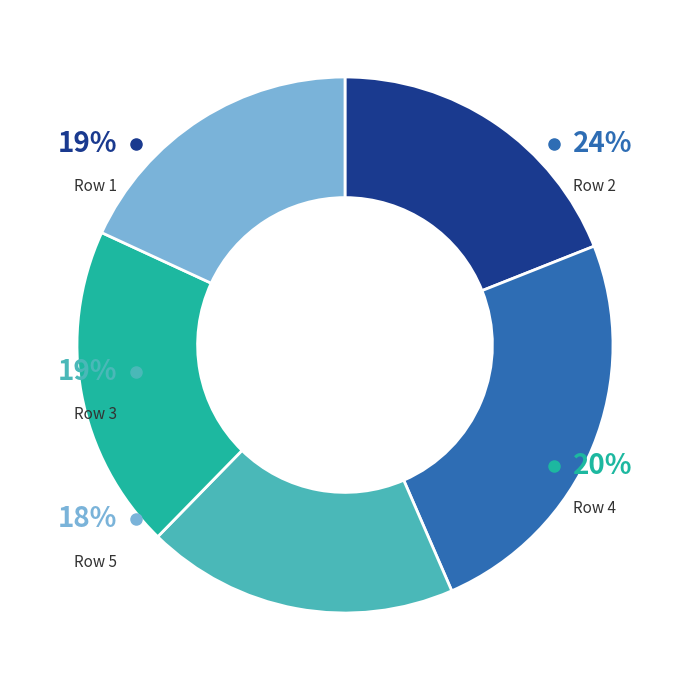

Is there any slice that represents more than half of the pie?

No